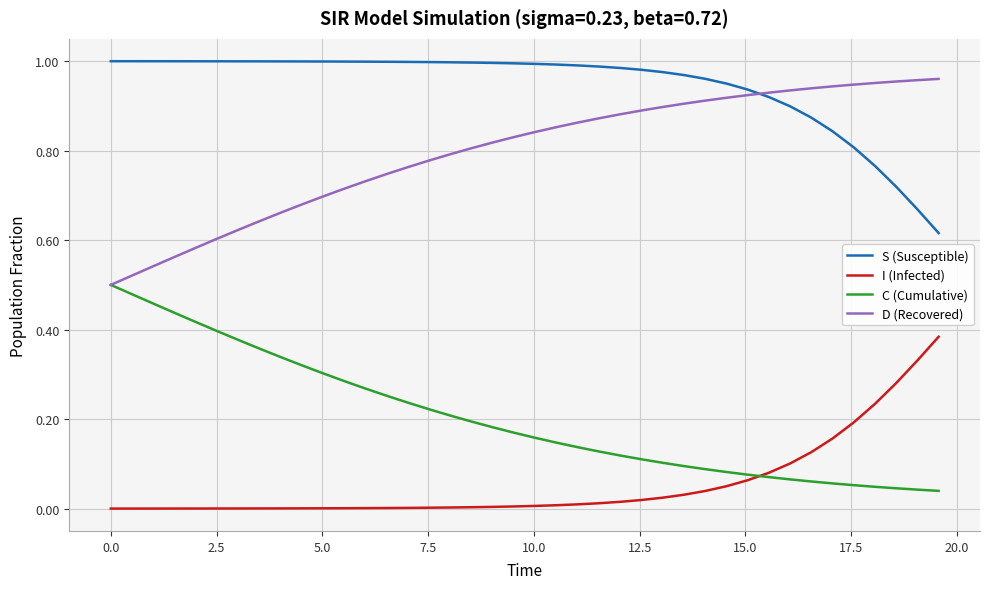

List the series in order of their overall mean, lowest first.

I (Infected), C (Cumulative), D (Recovered), S (Susceptible)